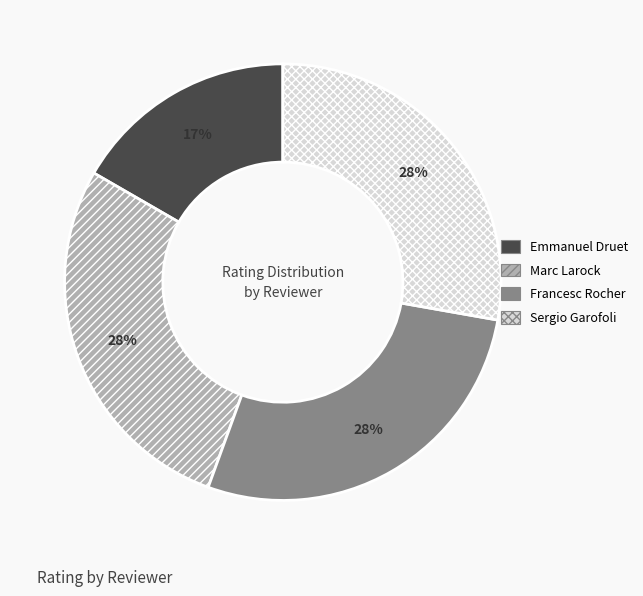

Do Emmanuel Druet and Francesc Rocher together represent more than half of the pie?

No